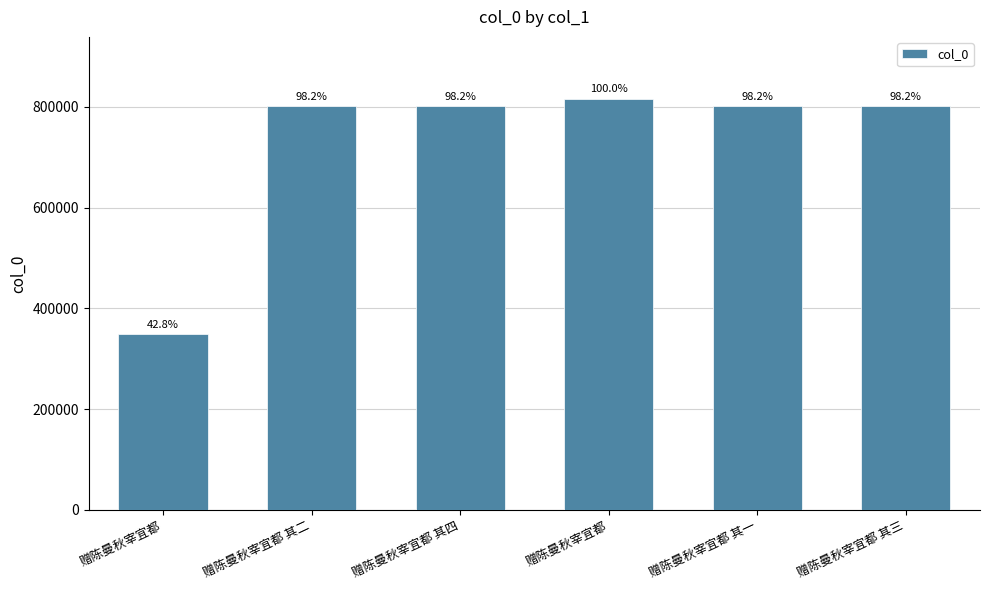

What is the smallest value displayed?

349543